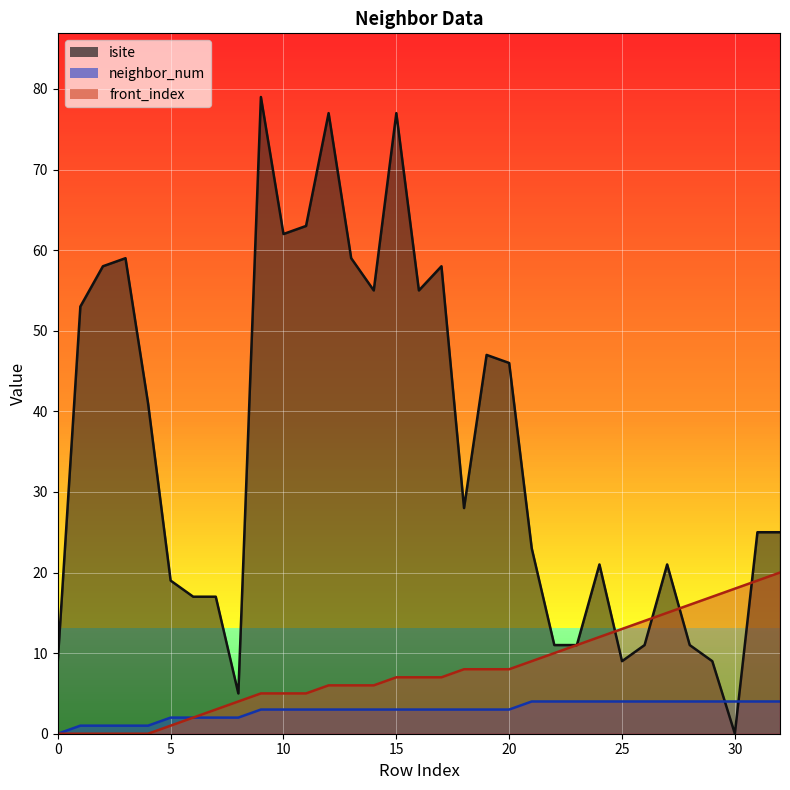

What is the sum of the neighbor_num values at 16 and 31?

7